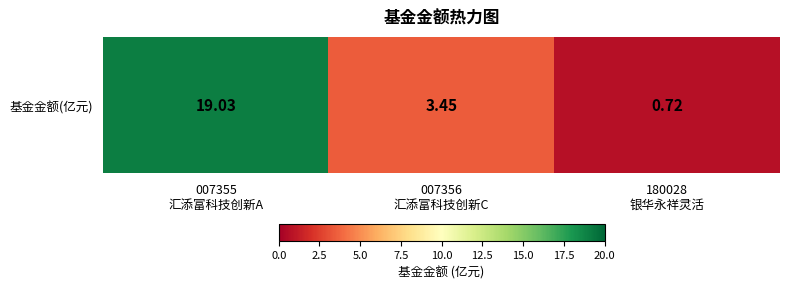

Reading right to left, what are all the values shown in this chart?

0.7	3.5	19.0